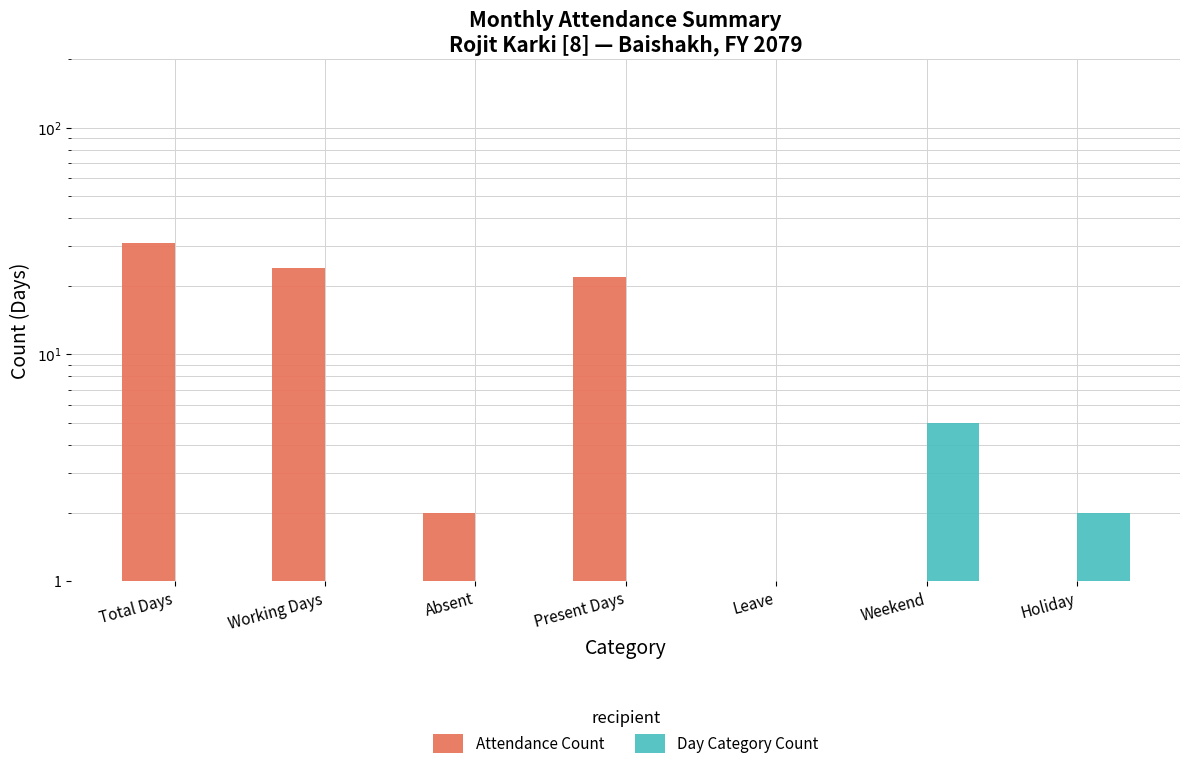

How many bars are there in each group?

2